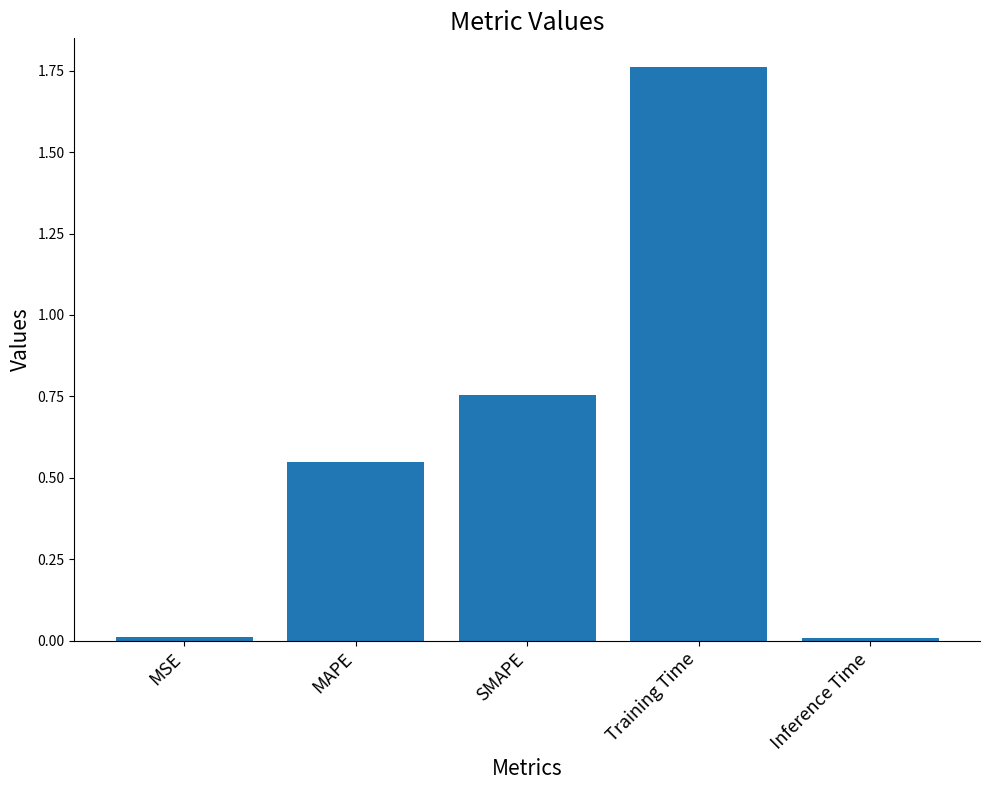

What is the label of the 4th bar from the right?

MAPE